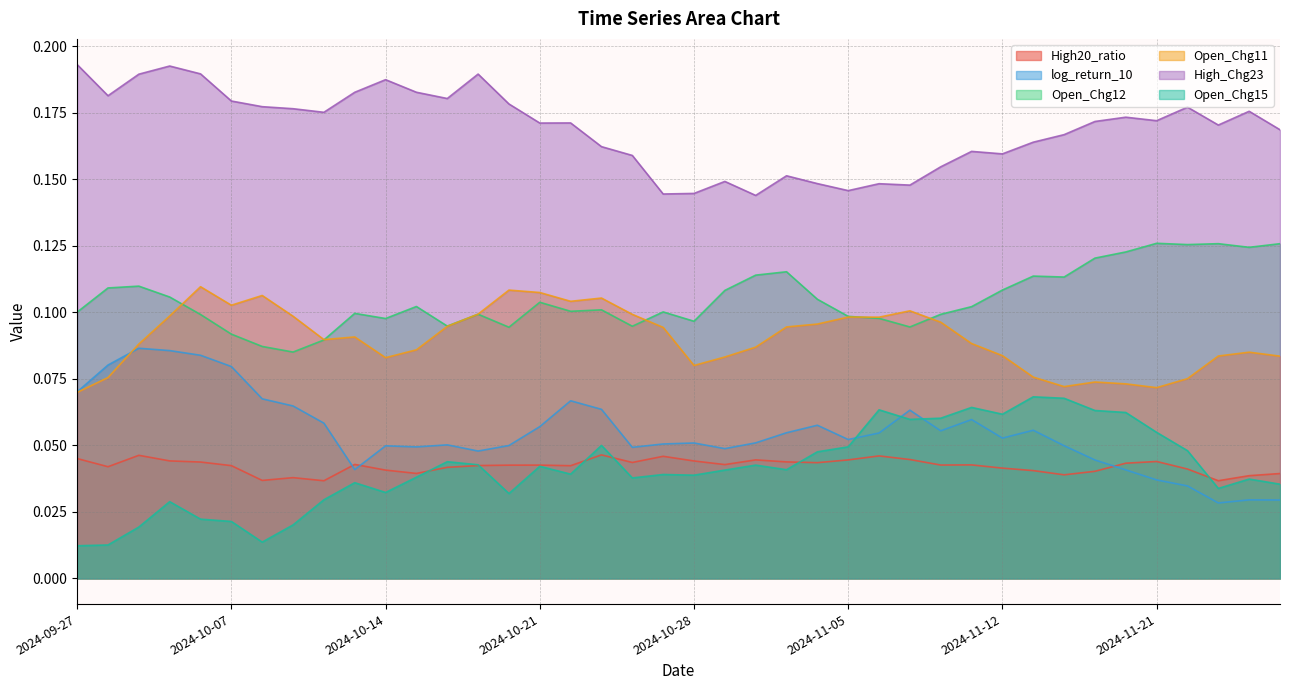

What position from the left is 2024-10-30?

23